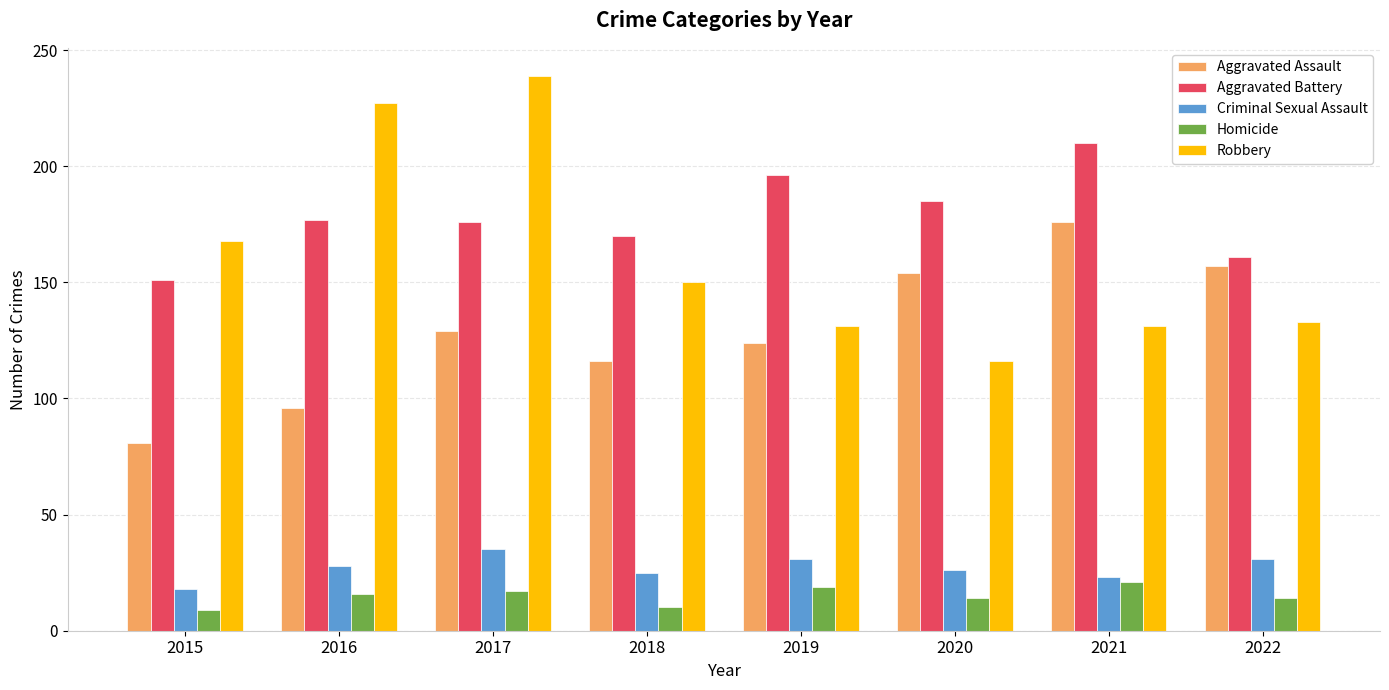

What is the maximum value shown in the chart?

239